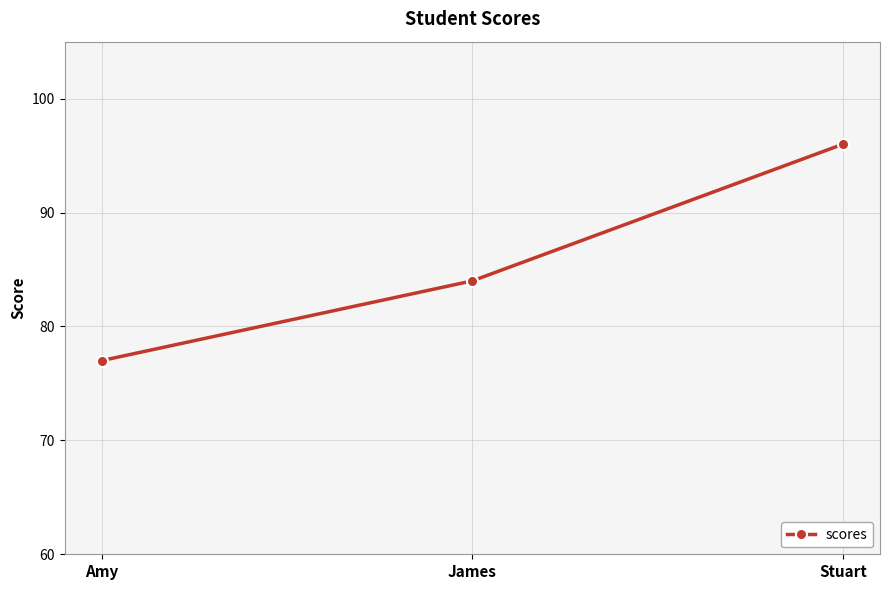

What is the label of the 2nd point from the left?

James